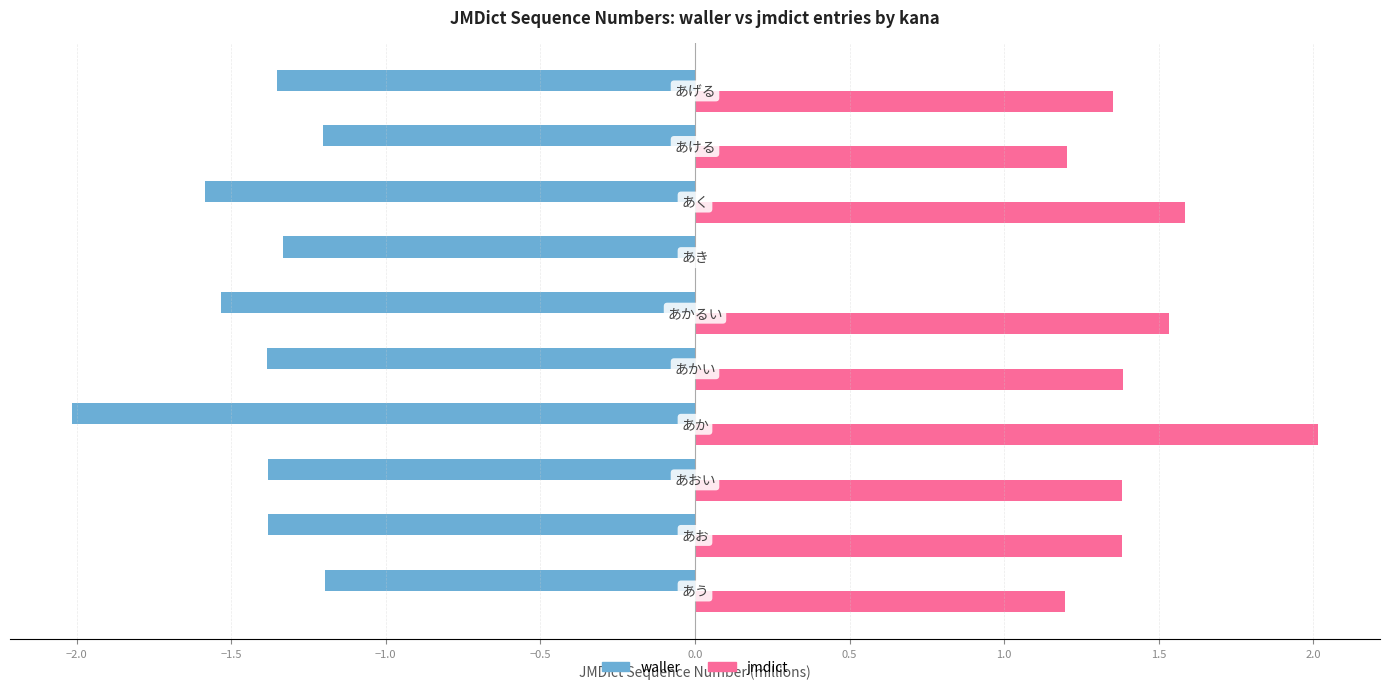

How many categories are shown in the chart?

10